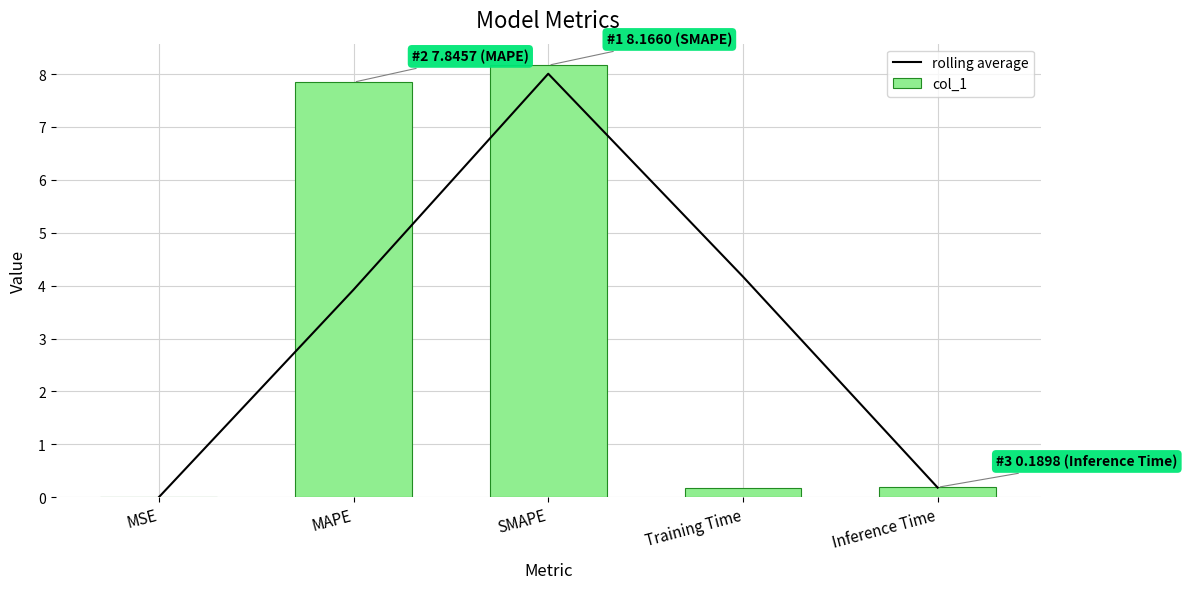

Read the col_1 value at MAPE.

7.8